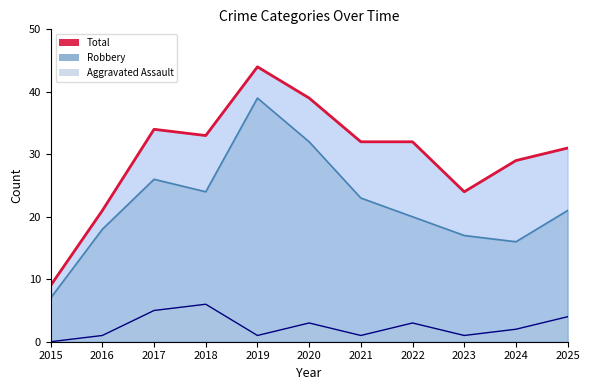

At which category does the chart reach its peak across all series?

2019